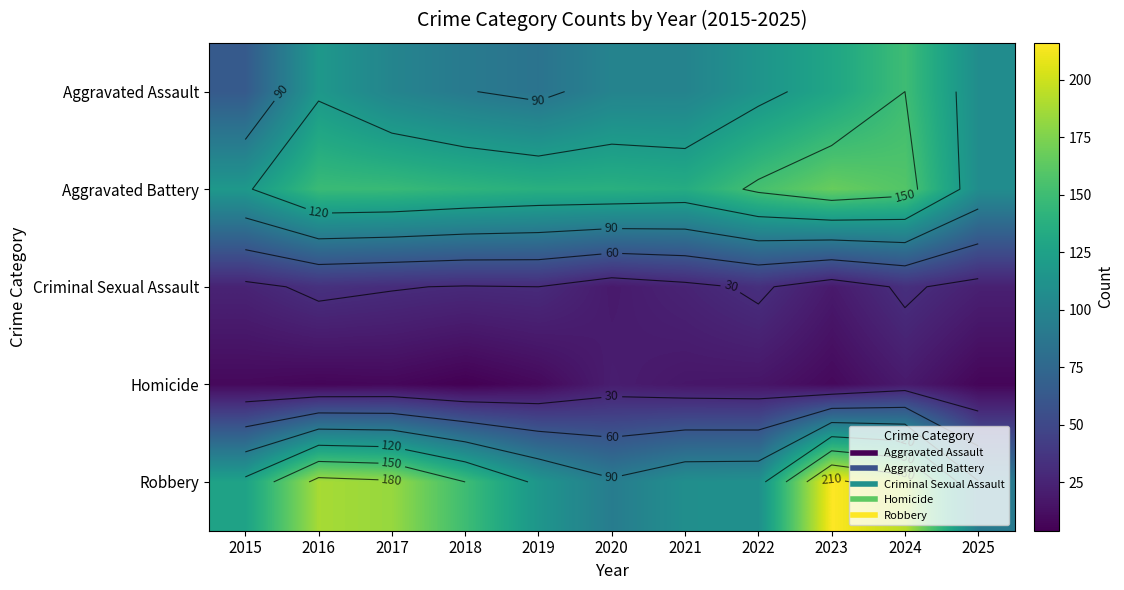

Where does the Aggravated Battery series first go above 142?

2016